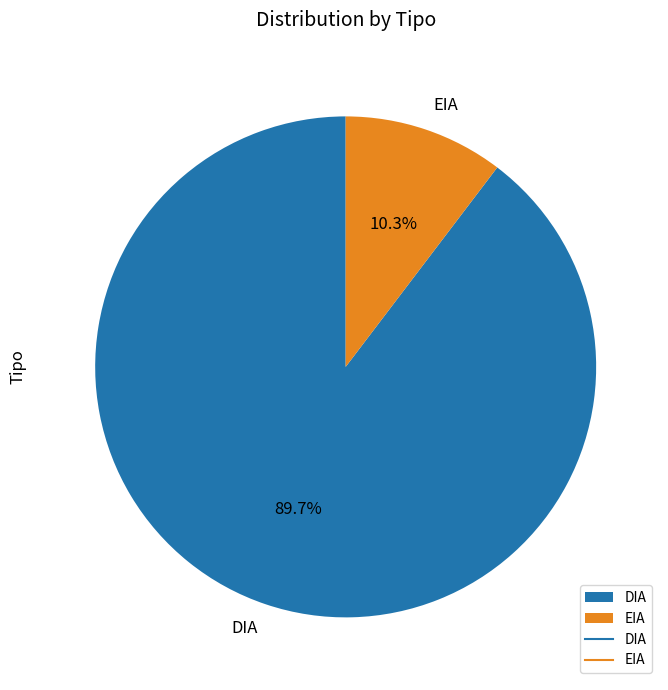

Is there any slice that represents more than half of the pie?

Yes